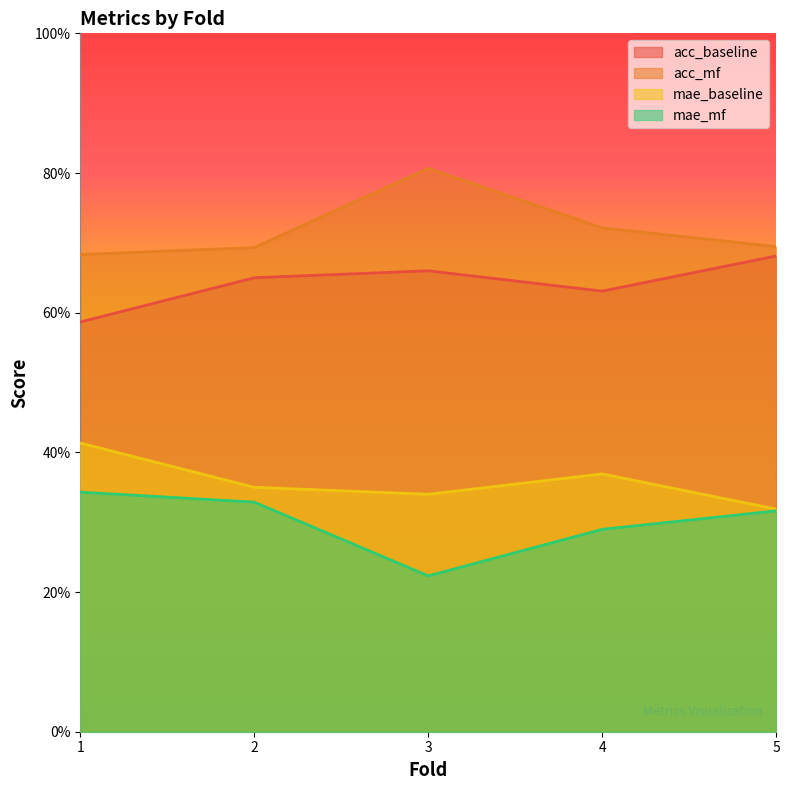

Between 1 and 2, which is larger?

2